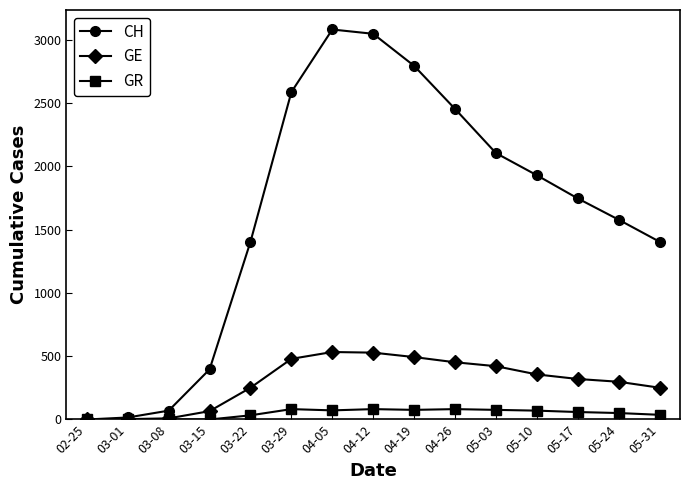

Which series has the widest spread of values?

CH